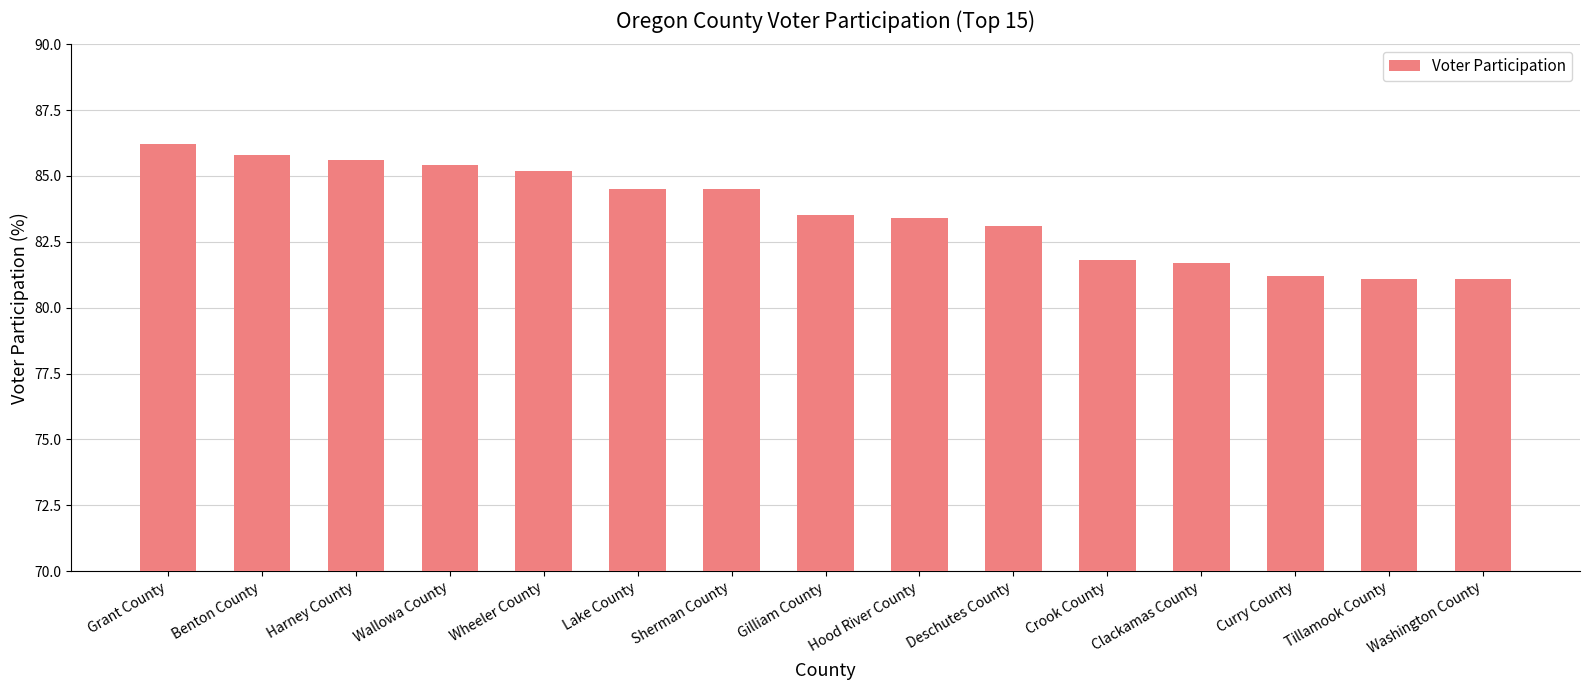

What is the value of the 14th bar from the left?

81.1